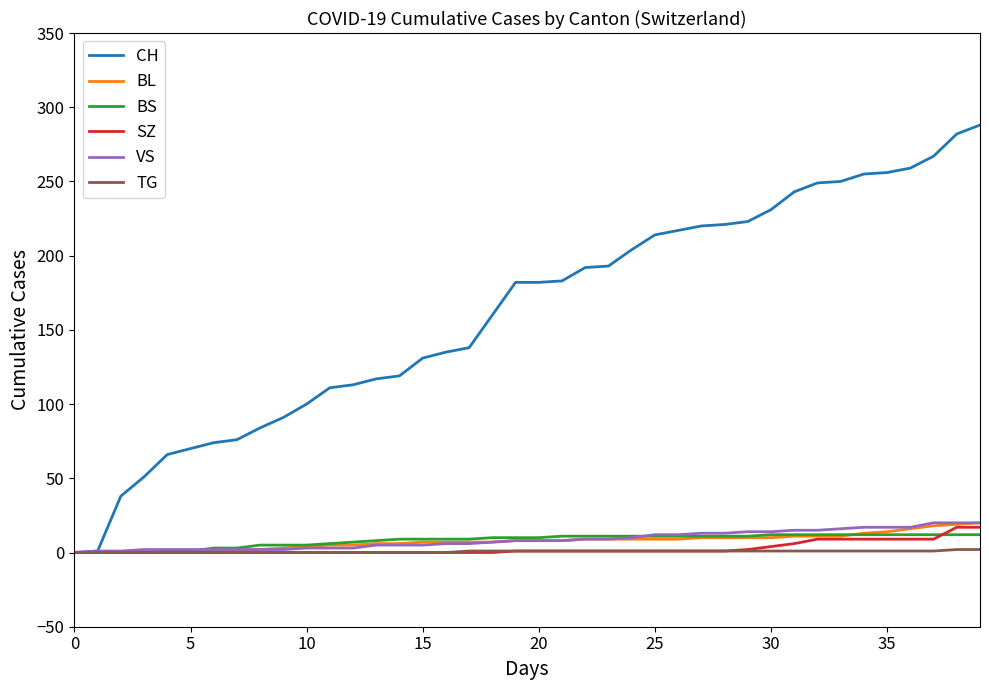

Which series has the widest spread of values?

CH